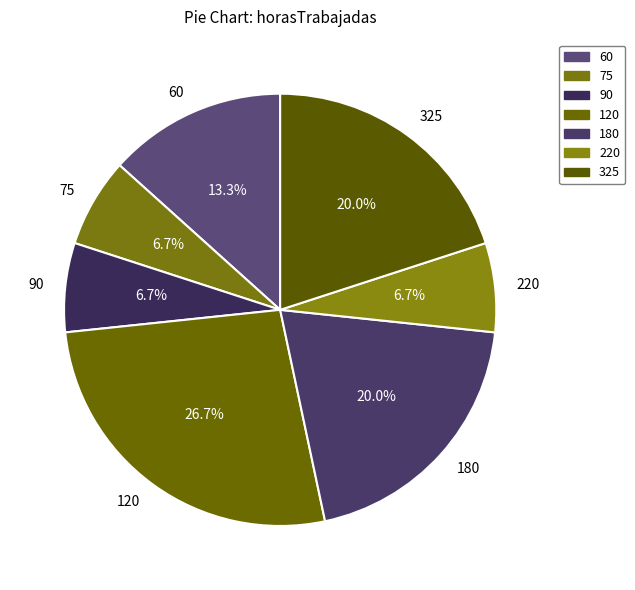

Approximately how many times larger is the value at 90 compared to 75?

1.0